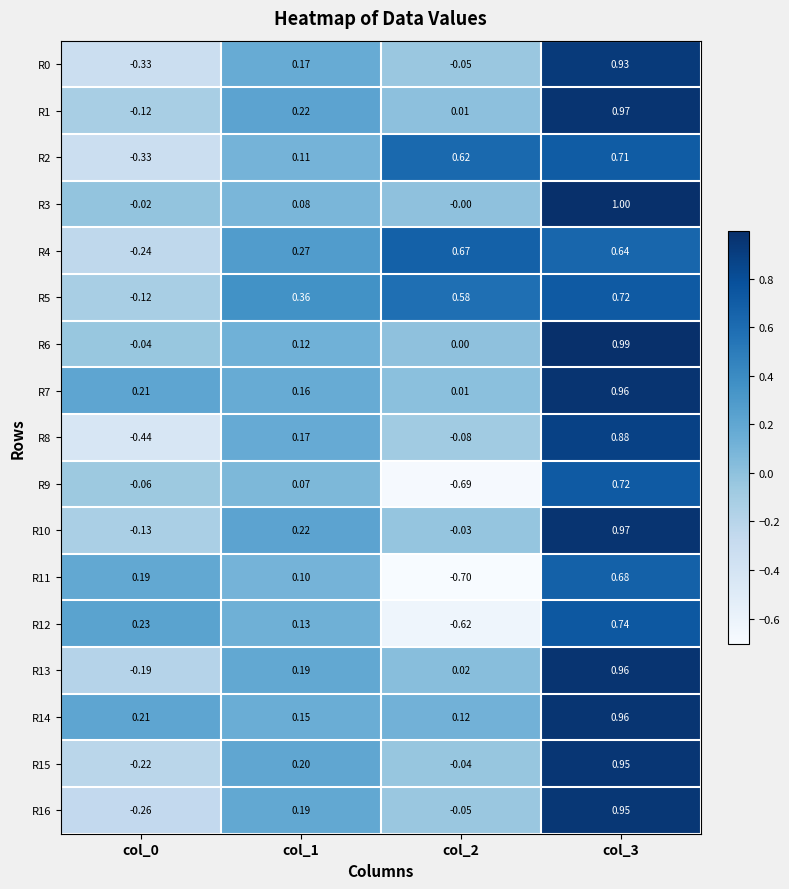

Is the value of R13 at col_1 greater than the value of R15 at col_0?

Yes